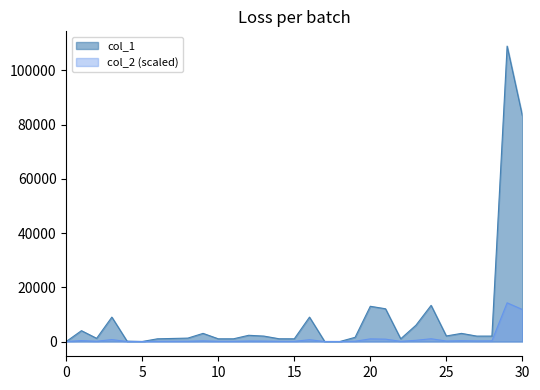

Which series has the widest spread of values?

col_1